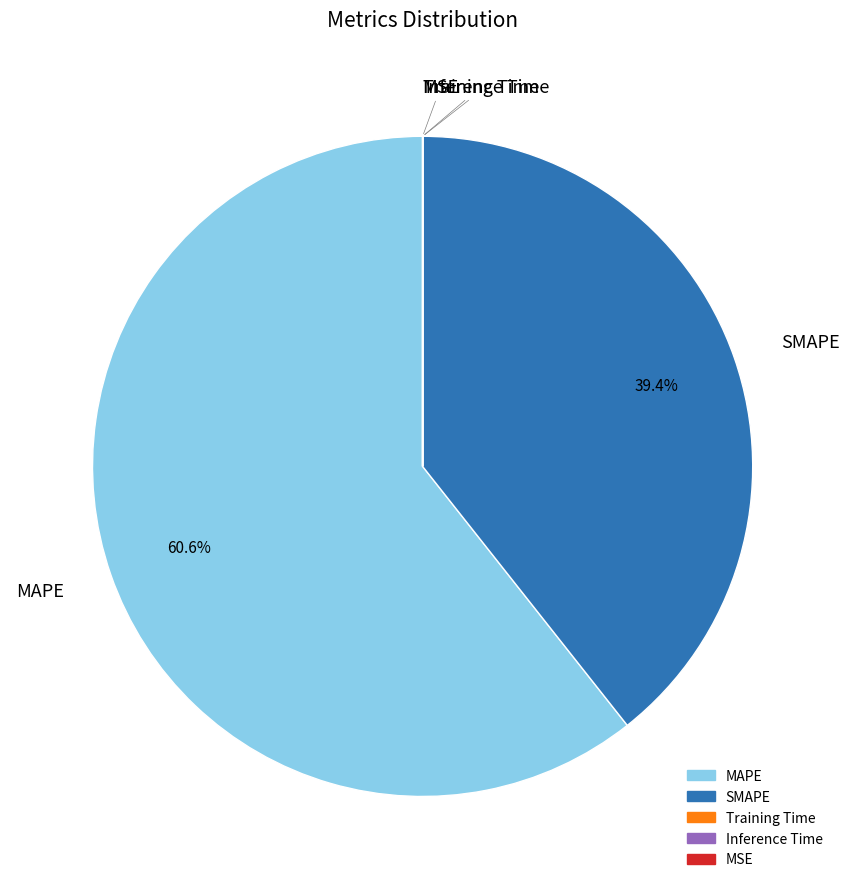

Which has a higher value, MAPE or SMAPE?

MAPE